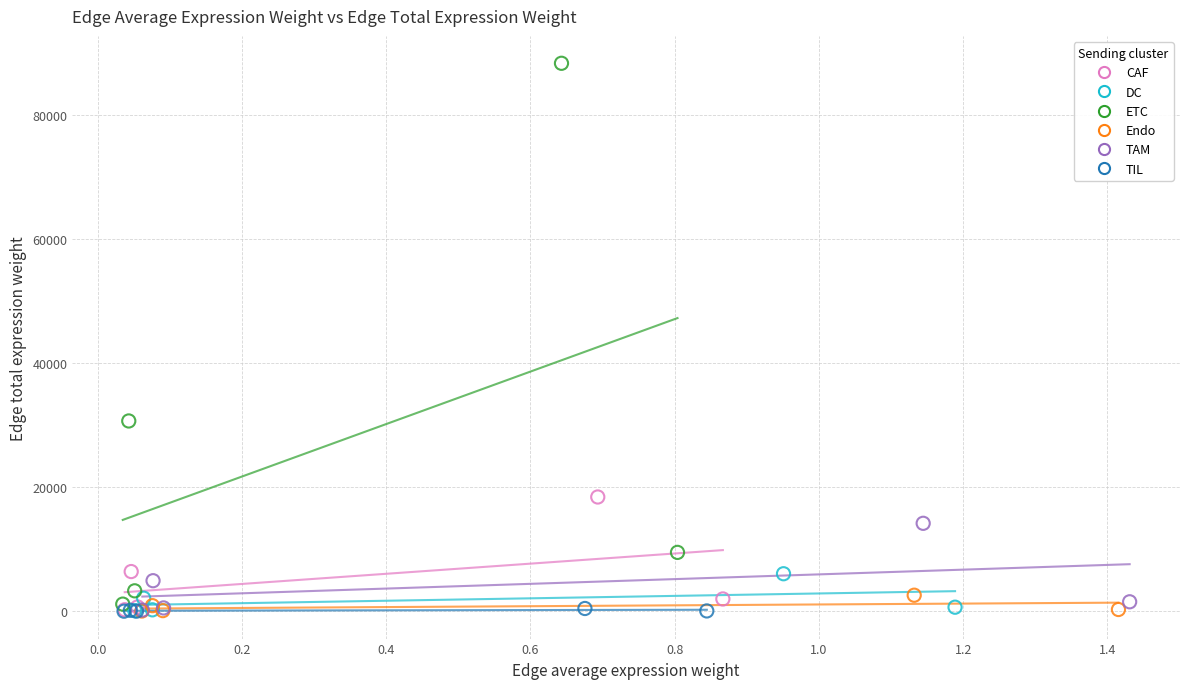

What are all the series names shown in the legend?

CAF, DC, ETC, Endo, TAM, TIL